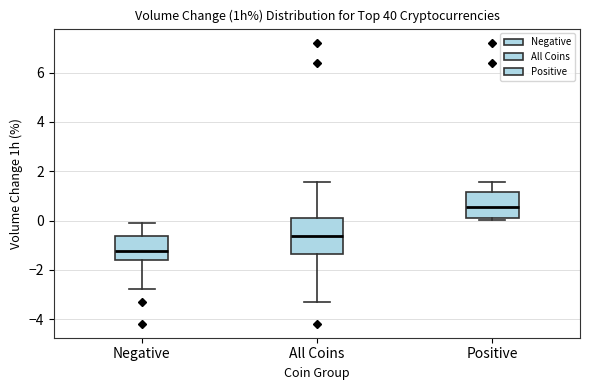

Which box's median line is the lowest?

Negative